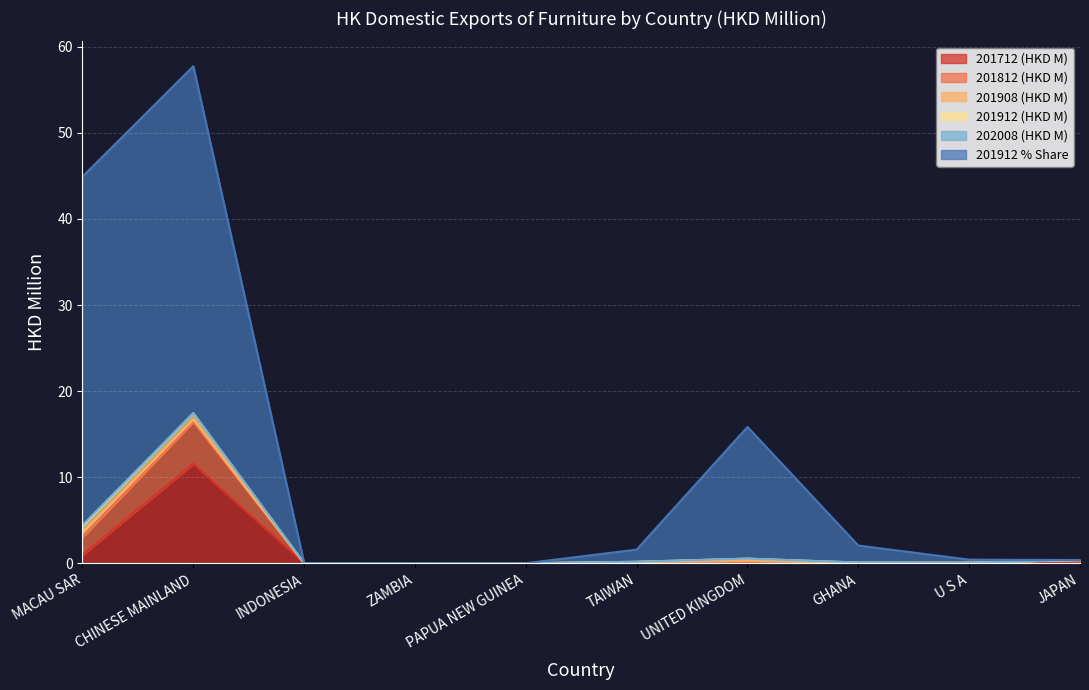

At which category is the sum across all series the highest?

CHINESE MAINLAND